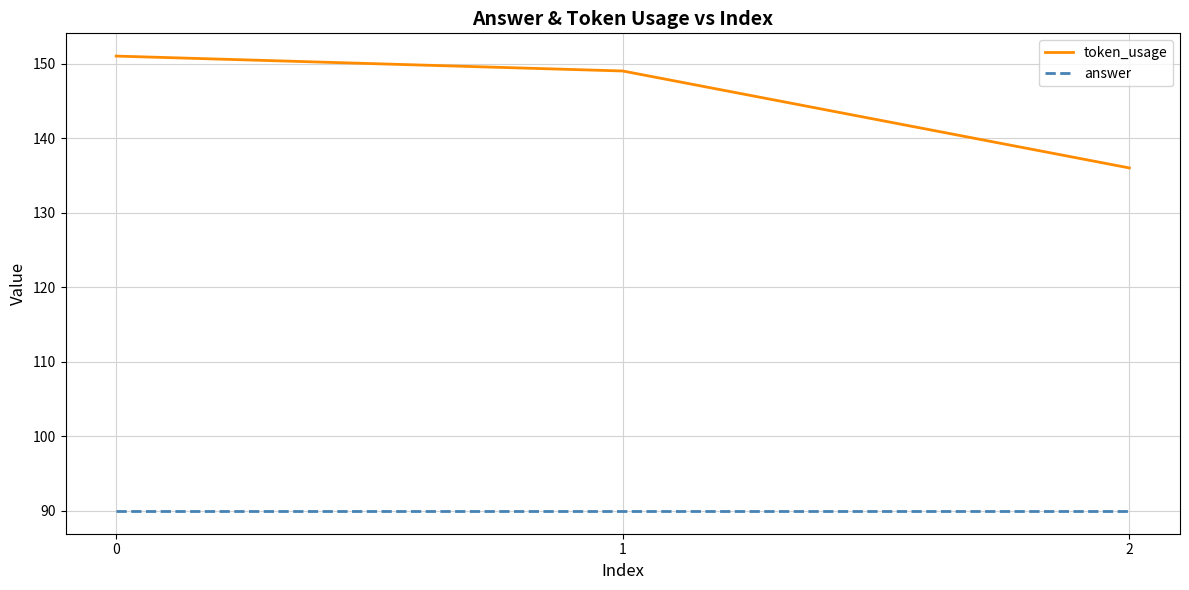

List the series in order of their overall mean, highest first.

token_usage, answer